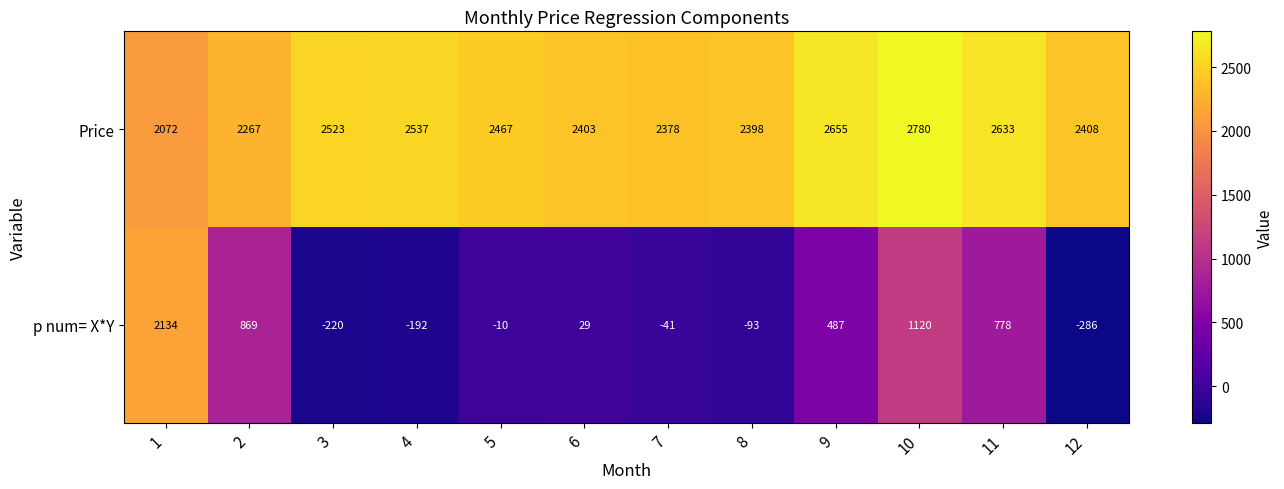

Reading left to right, transcribe all the data shown in this chart.

Price: 1=2072	2=2267	3=2523	4=2537	5=2467	6=2403	7=2378	8=2398	9=2655	10=2780	11=2633	12=2408
p num= X*Y: 1=2134	2=869	3=-220	4=-192	5=-10	6=29	7=-41	8=-93	9=487	10=1120	11=778	12=-286